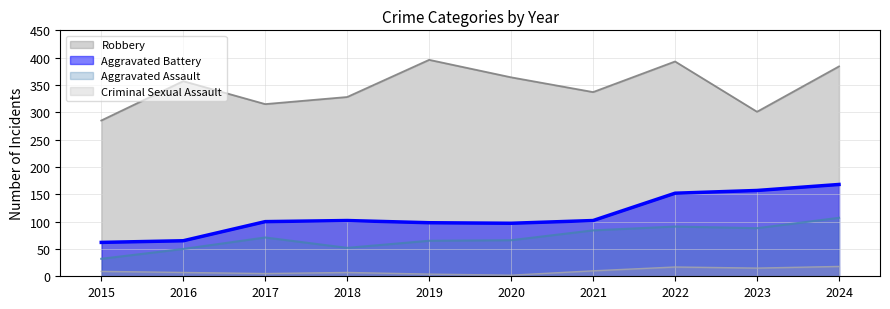

Reading right to left, what are all the values shown in this chart?

Aggravated Assault: 107	88	91	84	66	65	52	71	50	32
Aggravated Battery: 168	157	152	102	97	98	102	100	65	62
Criminal Sexual Assault: 18	15	17	10	2	4	7	5	7	9
Robbery: 384	301	393	337	364	396	328	315	357	285